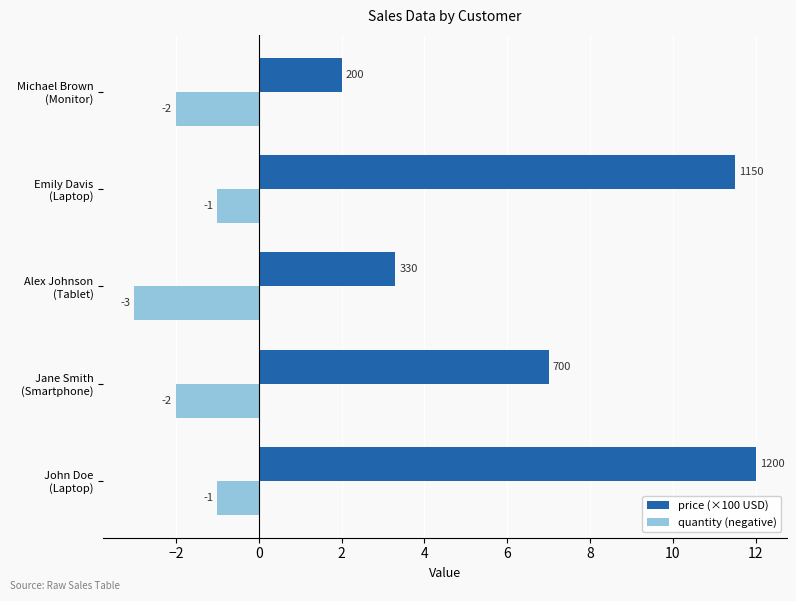

How many data points does each series have?

5